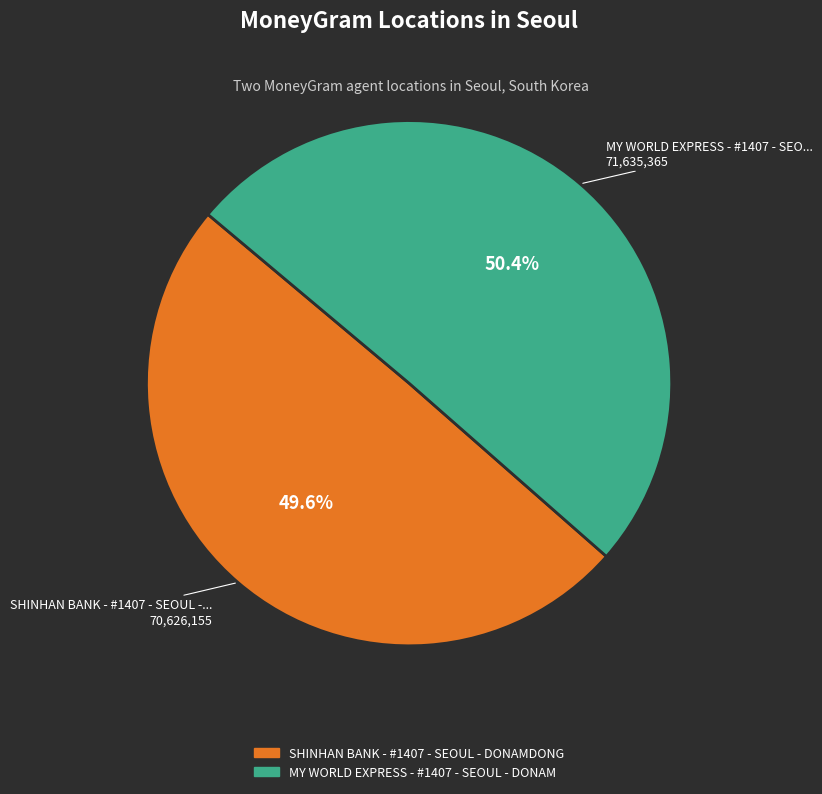

To the nearest percent, what percentage of the pie is MY WORLD EXPRESS - #1407 - SEOUL - DONAM?

50%